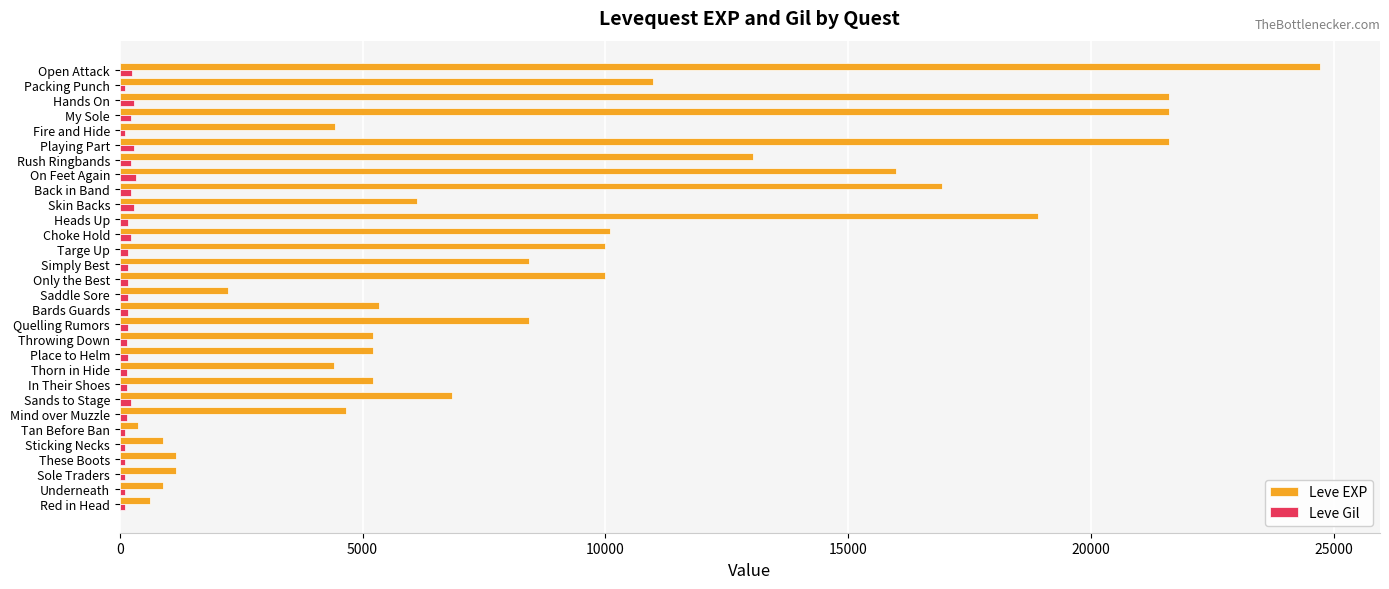

Rank the series at Playing Part from lowest to highest value.

Leve Gil, Leve EXP